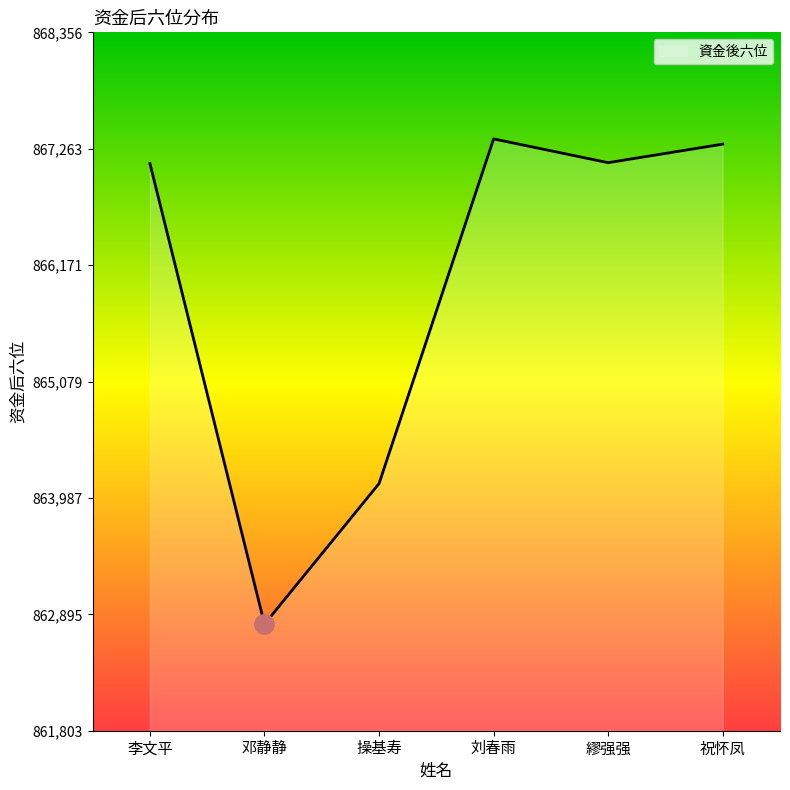

Does the chart display data point markers on the line(s)?

No